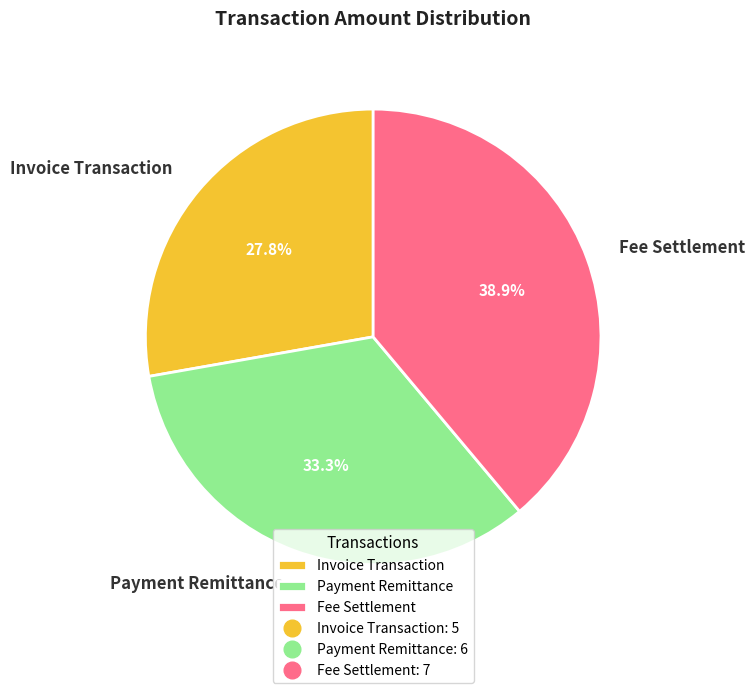

What percentage is the Invoice Transaction slice, to the nearest percent?

28%